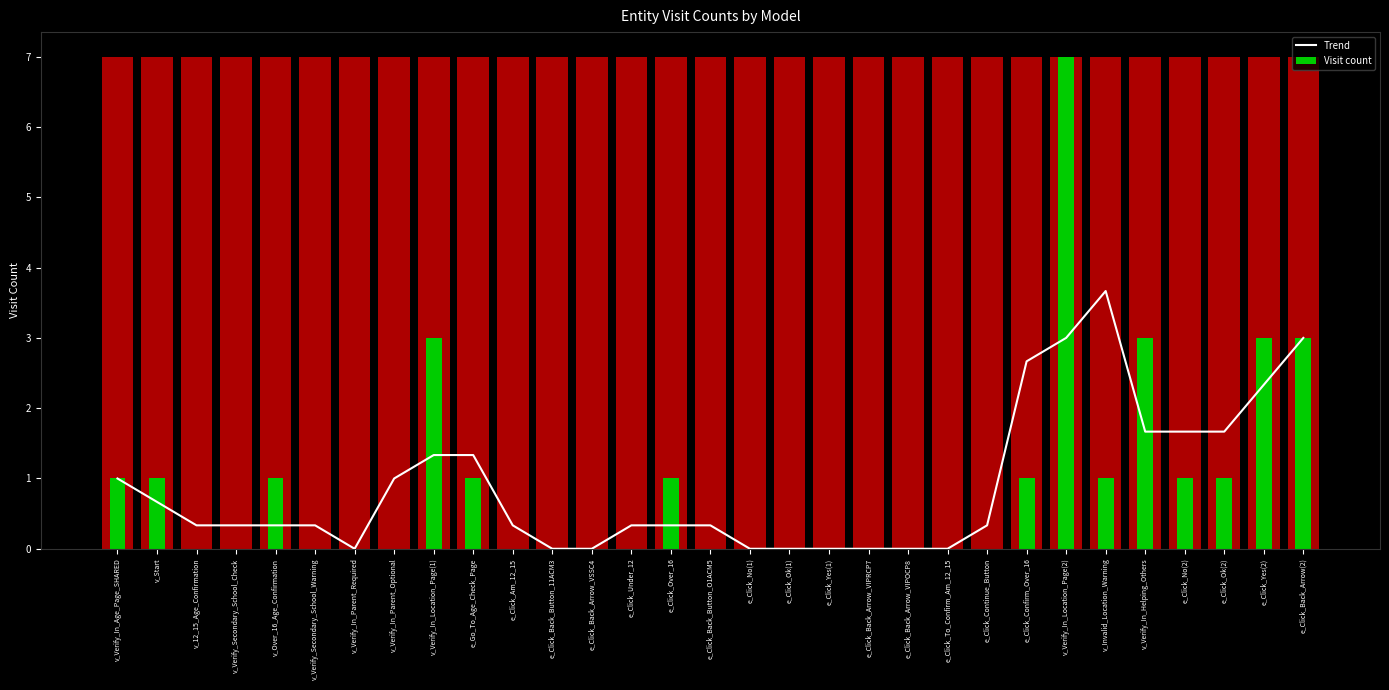

List the labels in order of value, smallest first.

v_Verify_In_Parent_Required, e_Click_Back_Button_11ACM3, e_Click_Back_Arrow_VSSC4, e_Click_No(1), e_Click_Ok(1), e_Click_Yes(1), e_Click_Back_Arrow_VIPRCP7, e_Click_Back_Arrow_VIPOCP8, e_Click_To_Confirm_Am_12_15, v_12_15_Age_Confirmation, v_Verify_Secondary_School_Check, v_Over_16_Age_Confirmation, v_Verify_Secondary_School_Warning, e_Click_Am_12_15, e_Click_Under_12, e_Click_Over_16, e_Click_Back_Button_O1ACM5, e_Click_Continue_Button, v_Start, v_Verify_In_Age_Page_SHARED, v_Verify_In_Parent_Optional, v_Verify_In_Location_Page(1), e_Go_To_Age_Check_Page, v_Verify_In_Helping_Others, e_Click_No(2), e_Click_Ok(2), e_Click_Yes(2), e_Click_Confirm_Over_16, v_Verify_In_Location_Page(2), e_Click_Back_Arrow(2), v_Invalid_Location_Warning